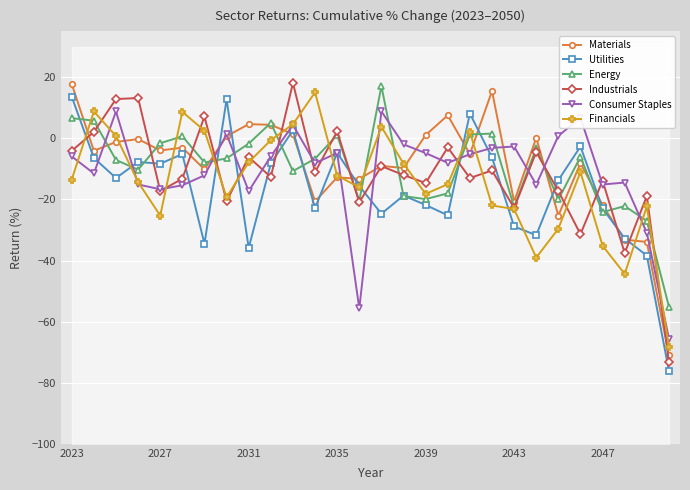

What is the difference between the Financials values at 2023 and 2043?

9.7